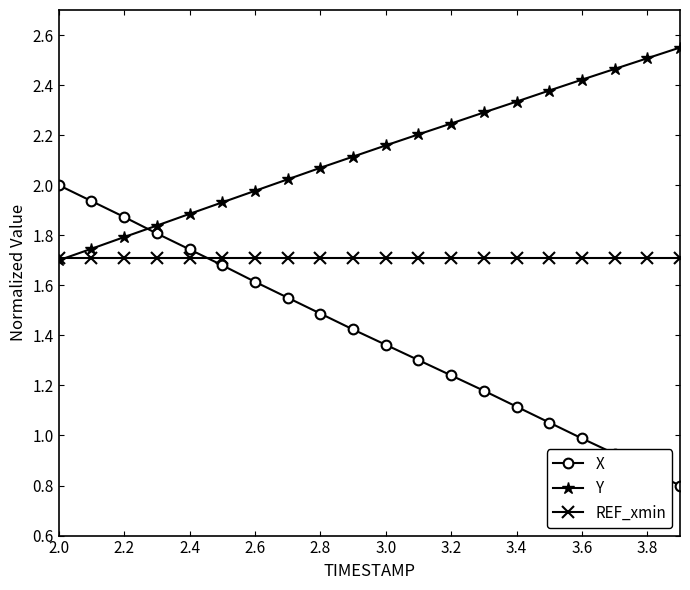

Rank the series by their maximum value, from highest to lowest.

Y, X, REF_xmin